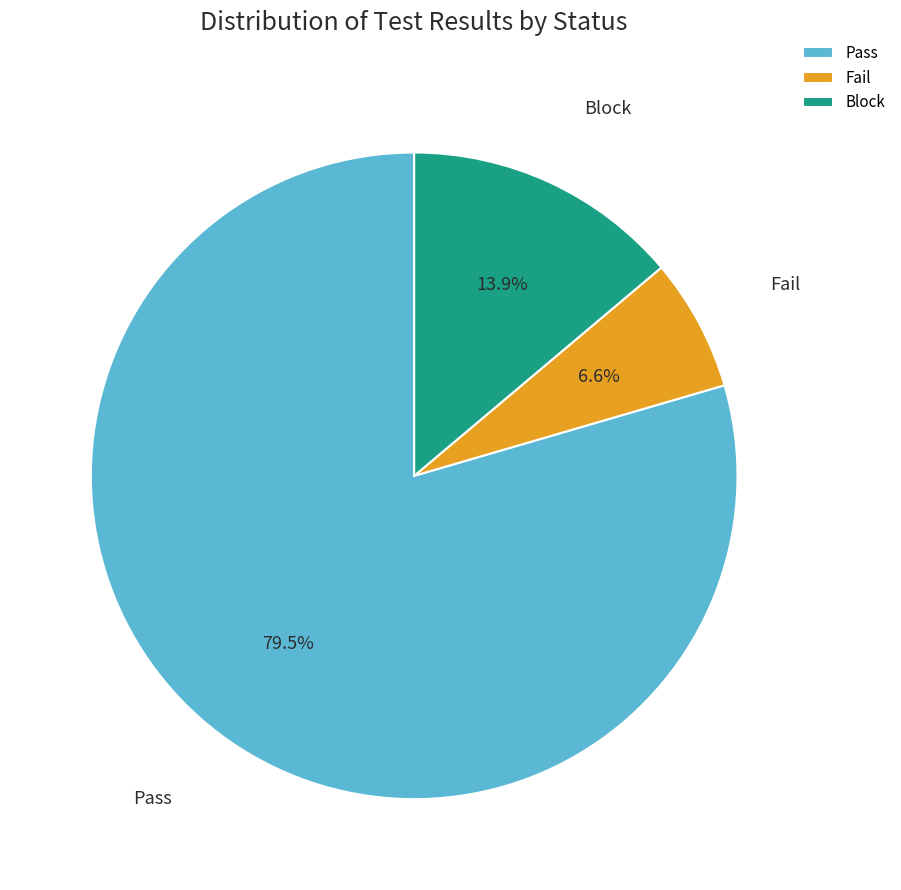

Does Pass account for over 50% of the chart?

Yes